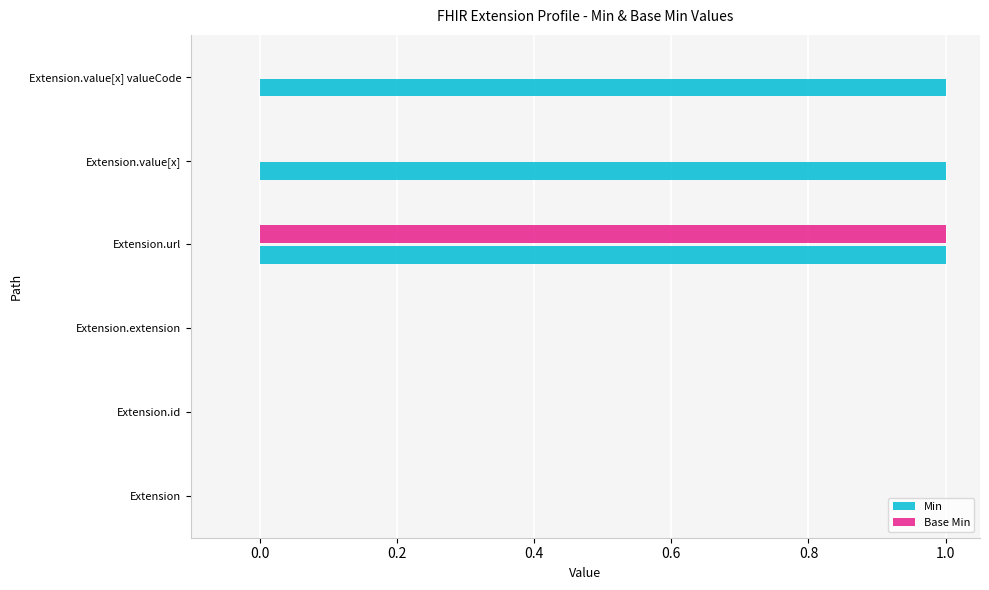

What is the sum of all Min values?

3